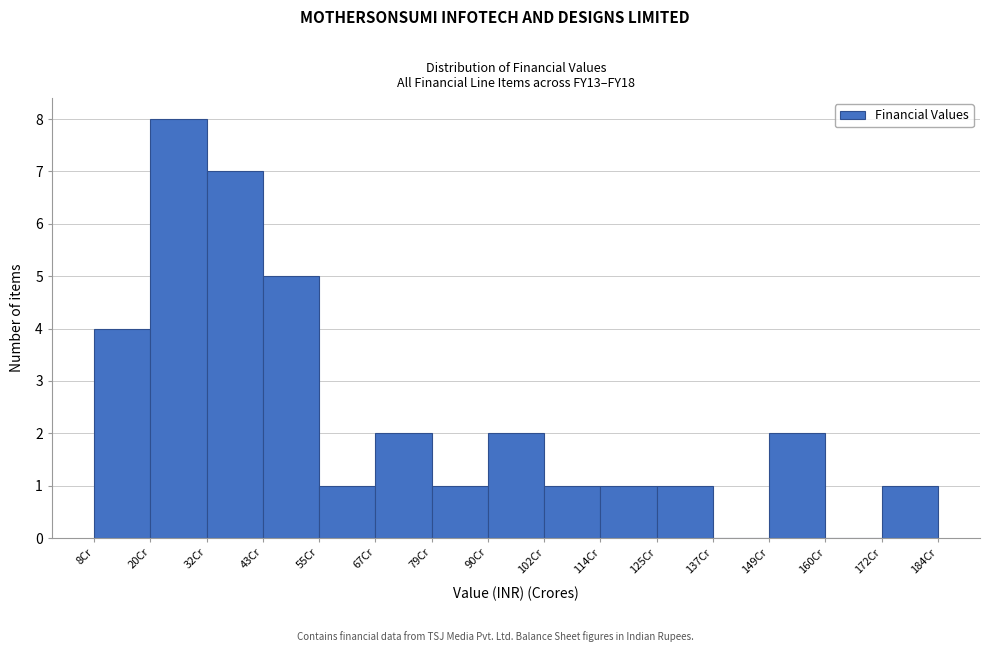

How tall is the bar that spans 32 to 44 on the x-axis? Neither the bar edges nor the heights are printed on the chart, so give them approximately, as read against the axes.

7